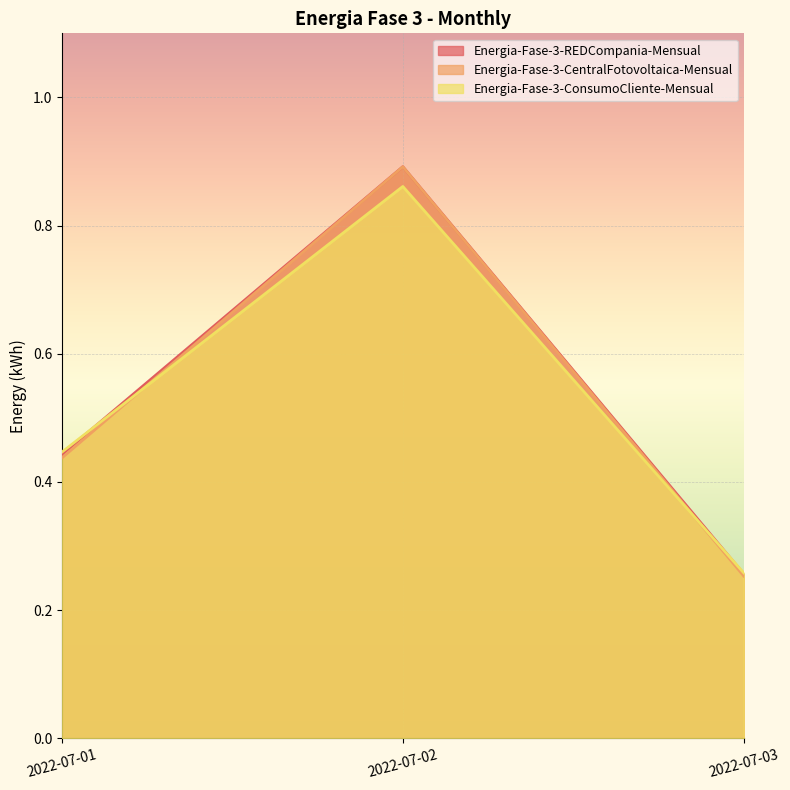

What is the difference between the Energia-Fase-3-ConsumoCliente-Mensual values at 2022-07-01 and 2022-07-03?

0.2